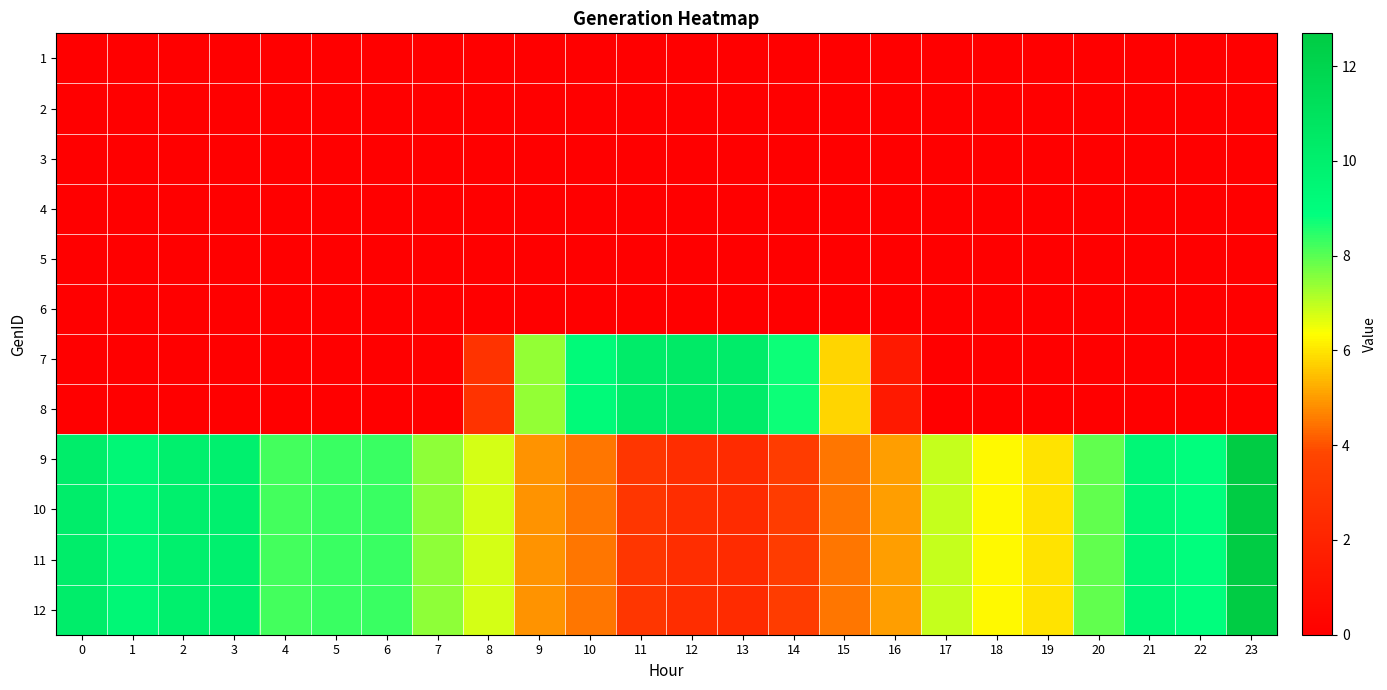

Rank the series at 0 from highest to lowest value.

9, 10, 11, 12, 1, 2, 3, 4, 5, 6, 7, 8